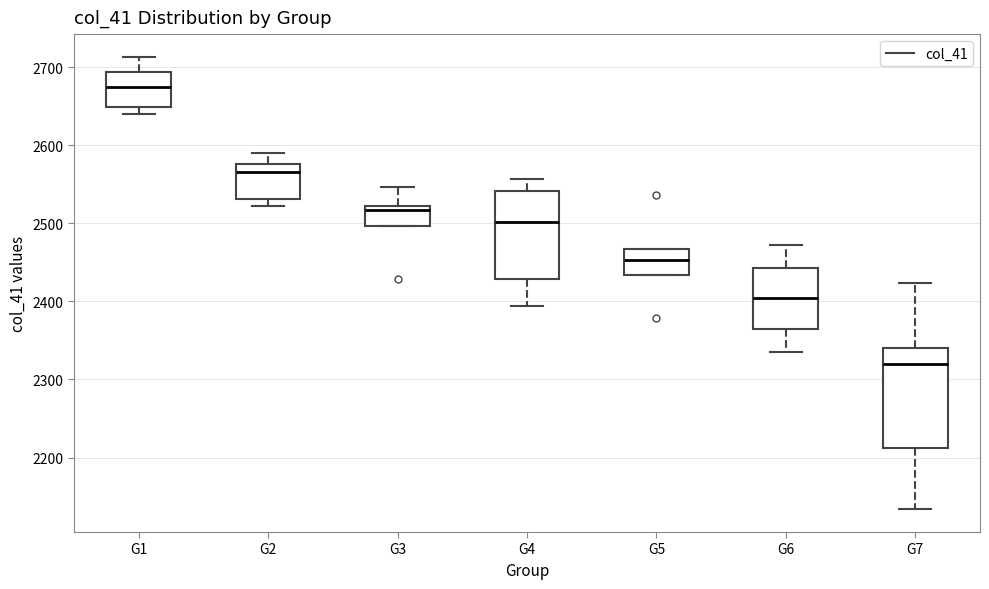

Reading left to right, transcribe this box plot: for each box, give where its median line is, the range the box spans, and where its two whiskers end, as read against the y-axis. The values are not printed on the chart, so give them approximately, as read against the axis.

G1: median 2670, box 2650 to 2690, whiskers 2640 to 2710
G2: median 2570, box 2530 to 2580, whiskers 2520 to 2590
G3: median 2520 (just below the box's upper edge), box 2500 to 2520, whiskers 2500 to 2550
G4: median 2500, box 2430 to 2540, whiskers 2390 to 2560
G5: median 2450, box 2430 to 2470, whiskers 2430 to 2470
G6: median 2400, box 2360 to 2440, whiskers 2340 to 2470
G7: median 2320, box 2210 to 2340, whiskers 2130 to 2420